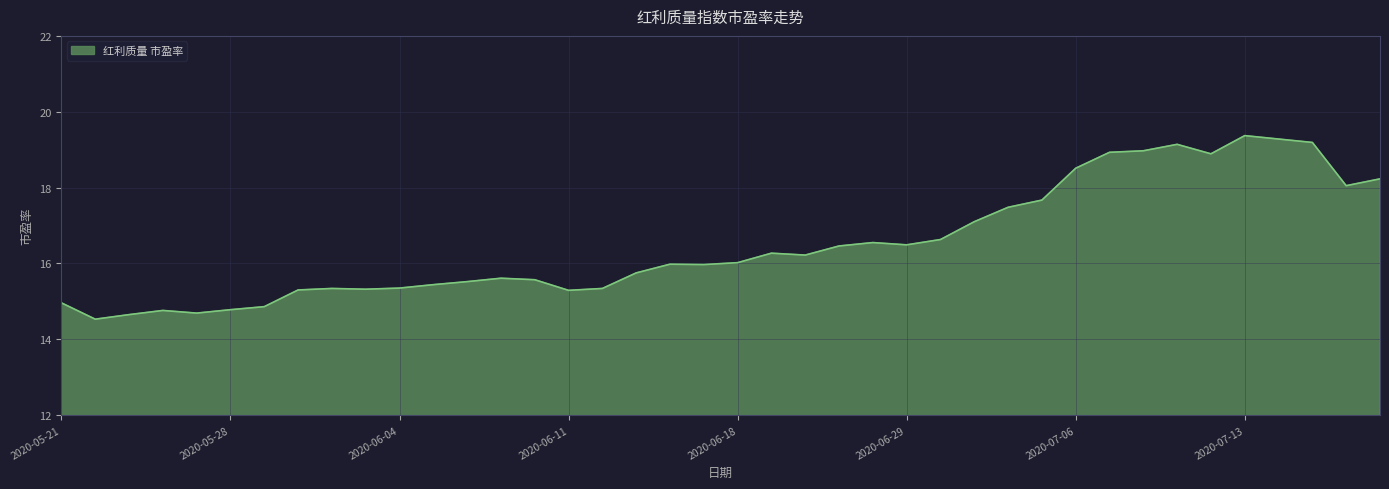

What is the greatest value displayed?

19.4